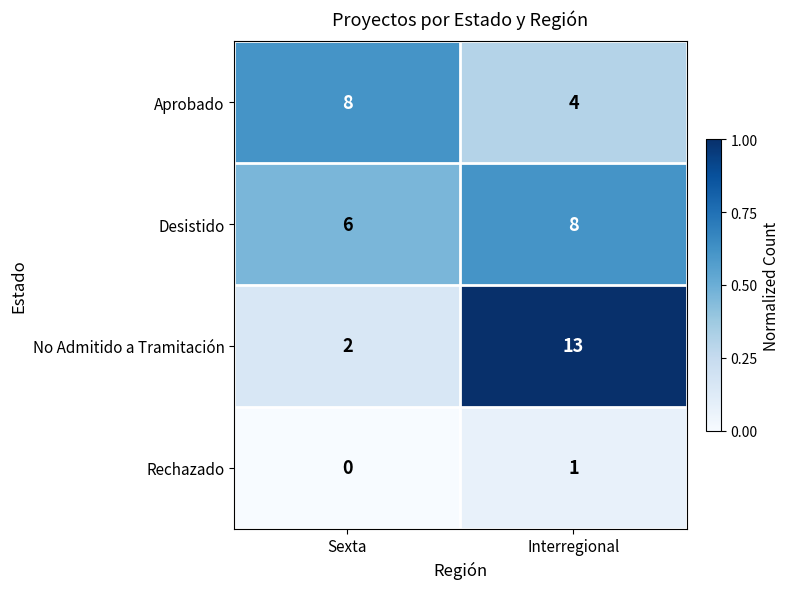

What is the difference between the maximum and minimum values in the Aprobado series?

4